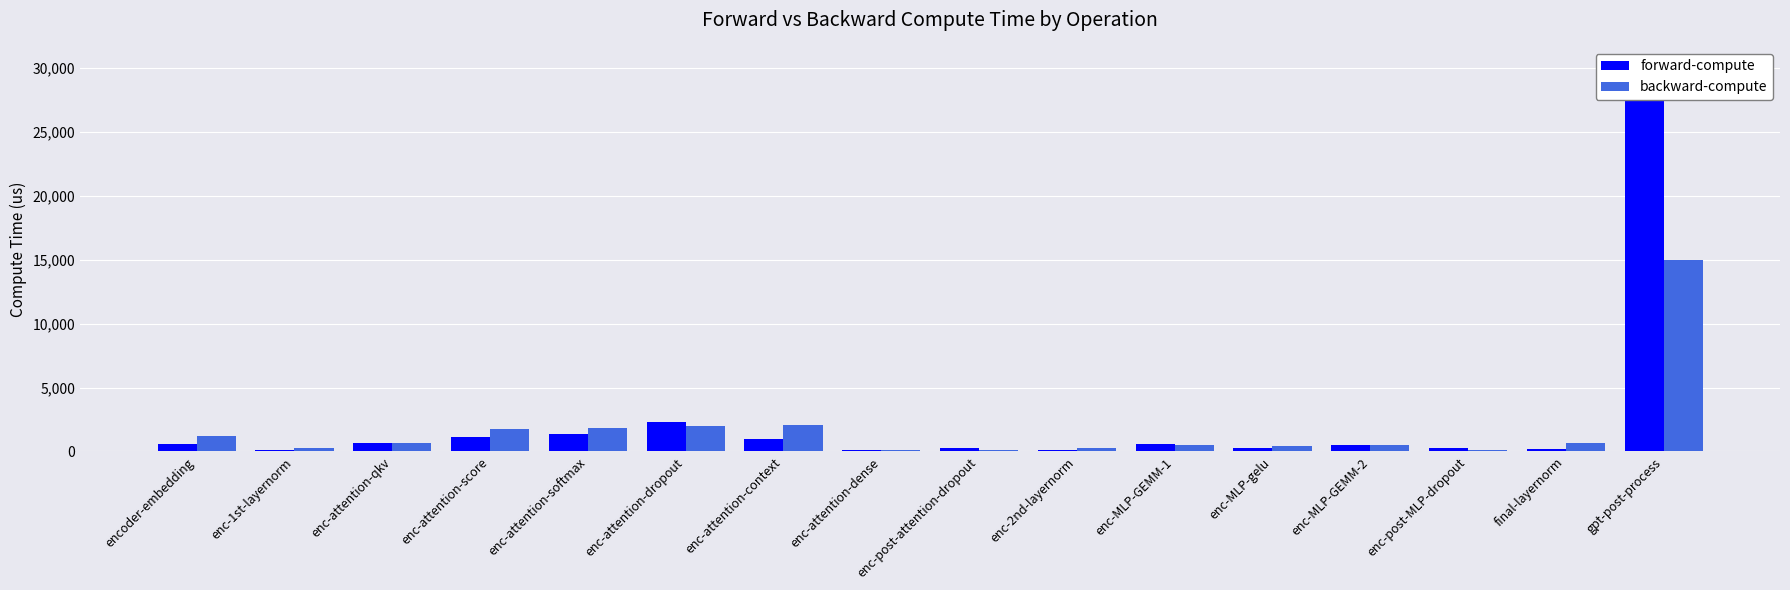

Rank the categories by forward-compute value from highest to lowest.

gpt-post-process, enc-attention-dropout, enc-attention-softmax, enc-attention-score, enc-attention-context, enc-attention-qkv, encoder-embedding, enc-MLP-GEMM-1, enc-MLP-GEMM-2, enc-MLP-gelu, enc-post-MLP-dropout, enc-post-attention-dropout, final-layernorm, enc-attention-dense, enc-2nd-layernorm, enc-1st-layernorm